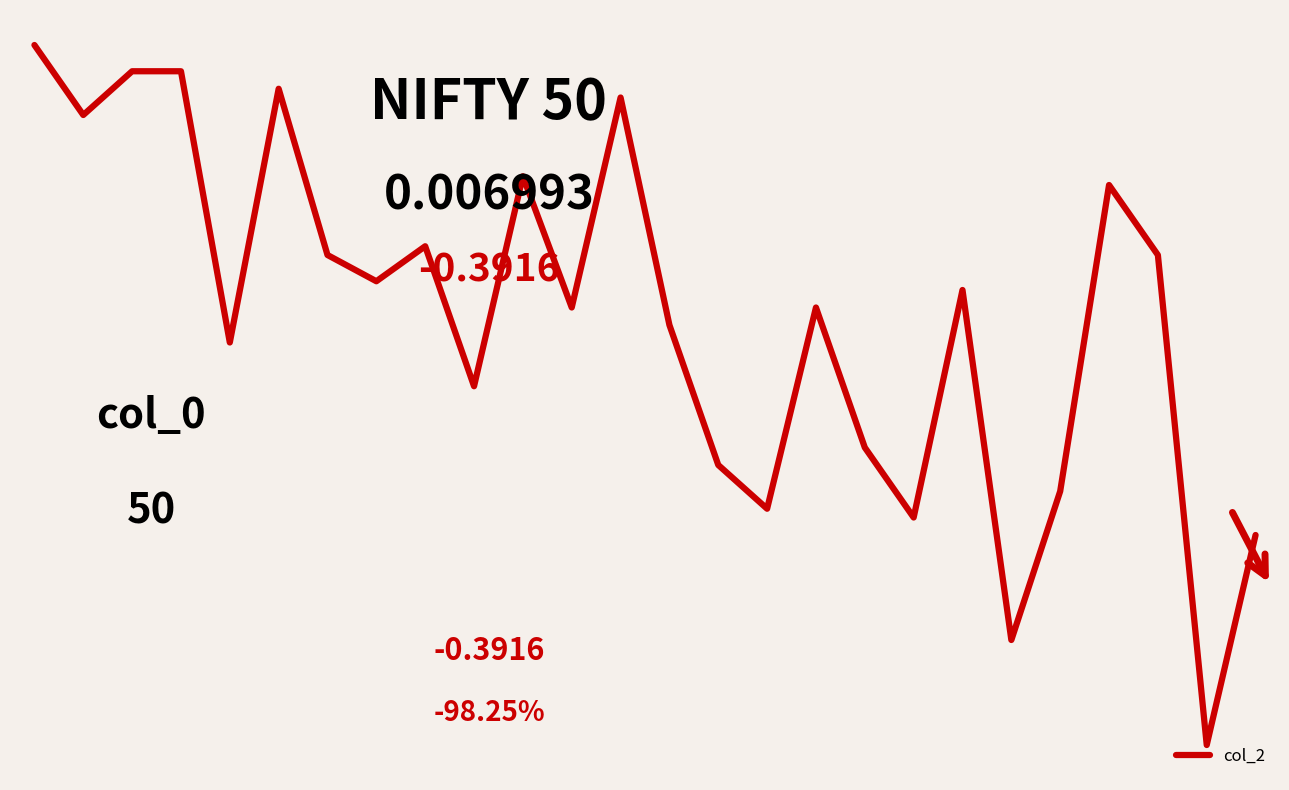

Does the chart have visible grid lines?

No